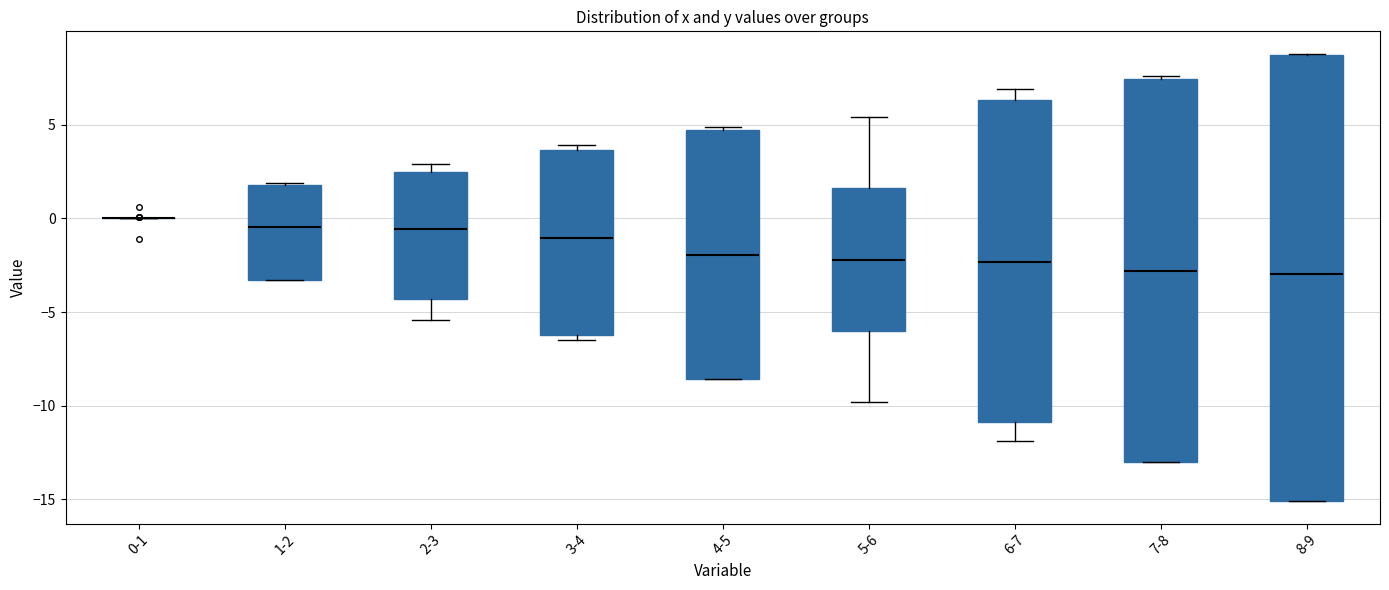

Reading left to right, transcribe this box plot: for each box, give where its median line is, the range the box spans, and where its two whiskers end, as read against the y-axis. The values are not printed on the chart, so give them approximately, as read against the axis.

0-1: box collapsed to a line at 0.0, whiskers 0.0 to 0.0
1-2: median -0.5, box -3.5 to 2.0, whiskers -3.5 to 2.0
2-3: median -0.5, box -4.5 to 2.5, whiskers -5.5 to 3.0
3-4: median -1.0, box -6.0 to 3.5, whiskers -6.5 to 4.0
4-5: median -2.0, box -8.5 to 5.0, whiskers -8.5 to 5.0 (just above the box's upper edge)
5-6: median -2.0, box -6.0 to 1.5, whiskers -10.0 to 5.5
6-7: median -2.5, box -11.0 to 6.5, whiskers -12.0 to 7.0
7-8: median -3.0, box -13.0 to 7.5, whiskers -13.0 to 7.5
8-9: median -3.0, box -15.0 to 8.5, whiskers -15.0 to 9.0